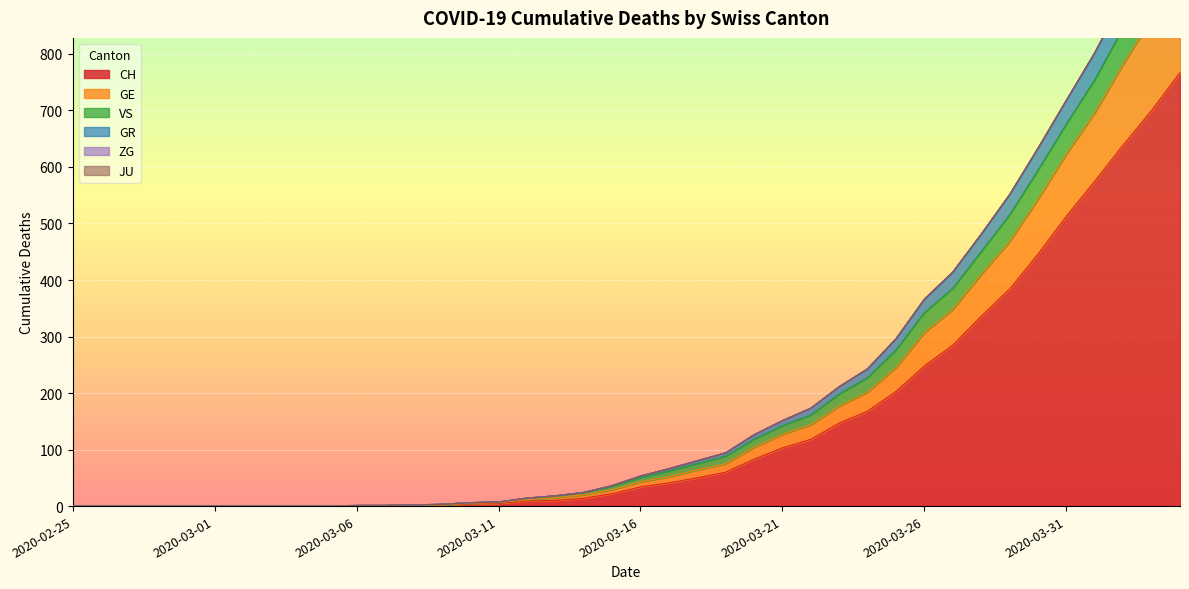

The GE series shows 606 at 2020-02-26. True or false?

False